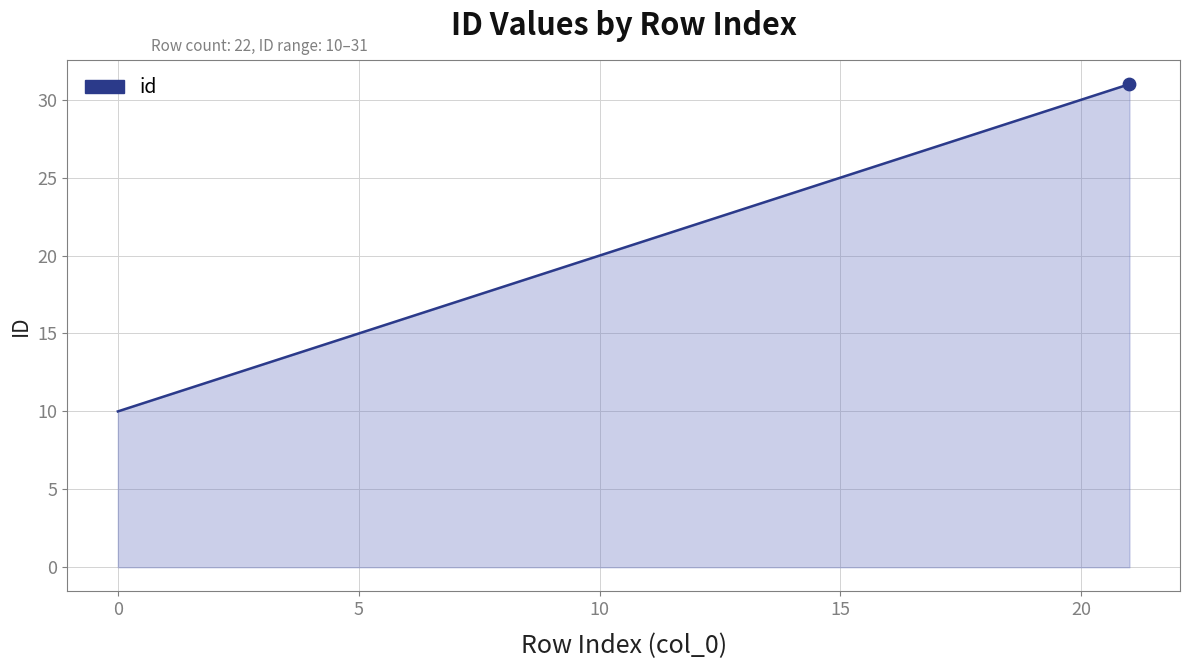

What is the maximum value shown in the chart?

31